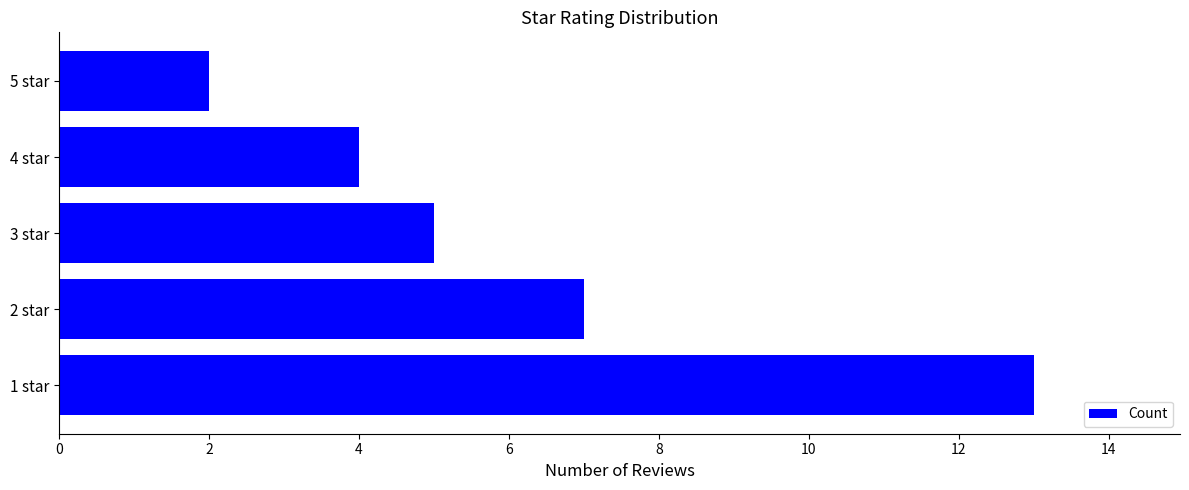

What is the sum of all values?

31